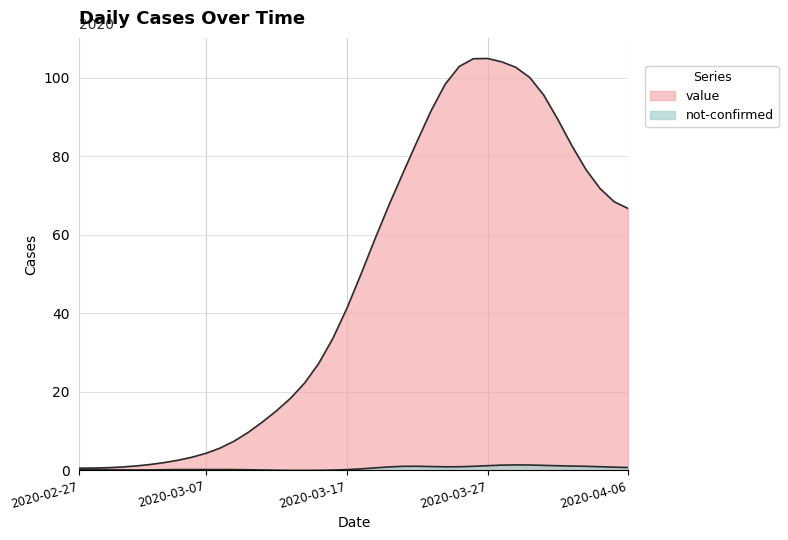

The chart shows a value of 28.9 at 2020-03-20. True or false?

False